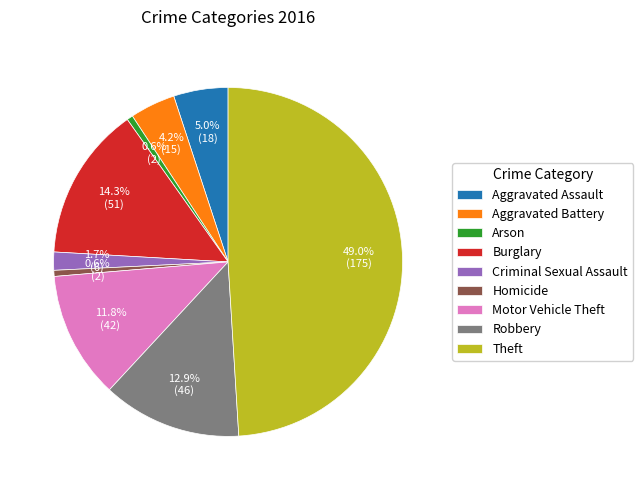

Is it true that Criminal Sexual Assault is 2% of the pie?

True